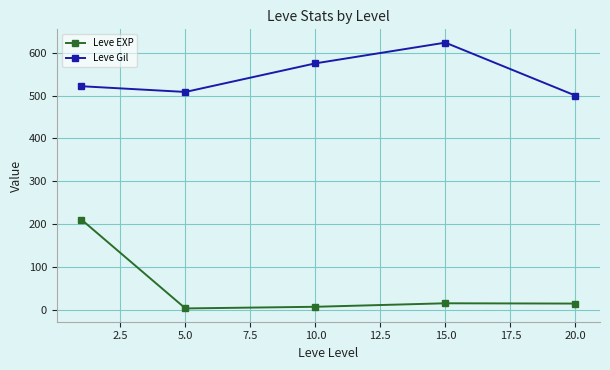

What is the minimum value for Leve Gil?

500.0